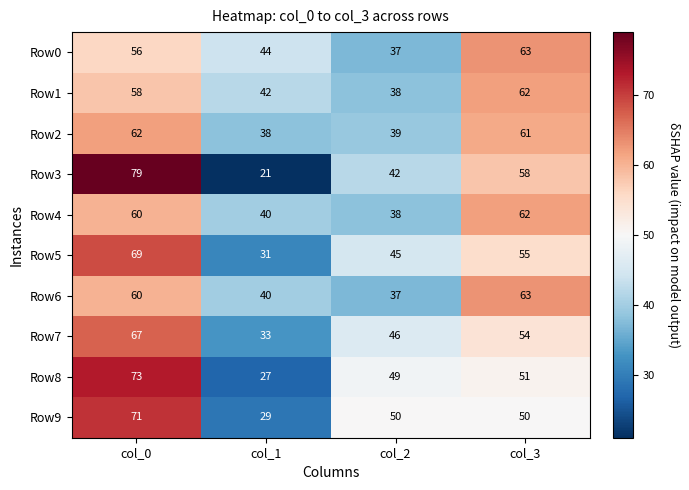

Count the number of categories in the chart.

4